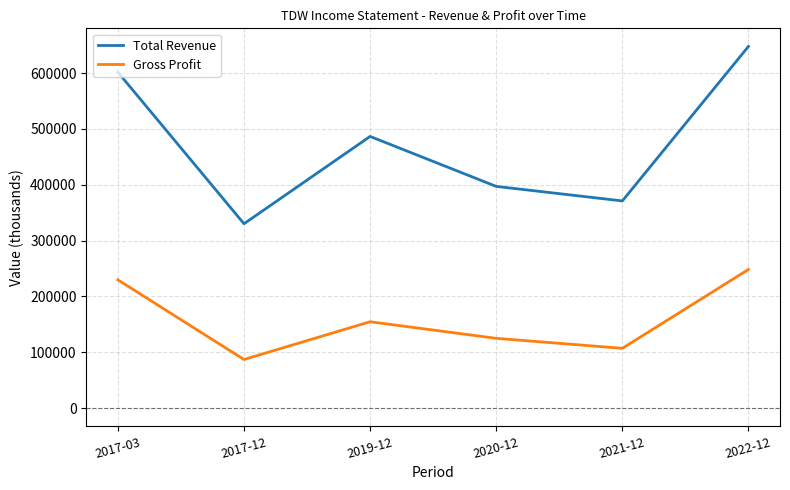

What is the difference between the second highest and minimum values in the Gross Profit series?

142700